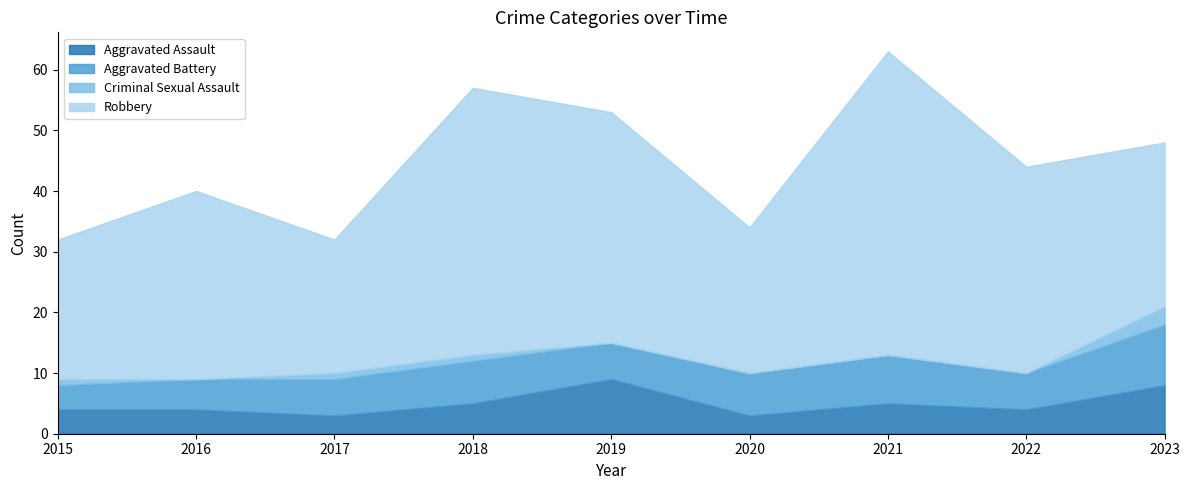

True or false: Total and Aggravated Battery intersect in this chart.

False